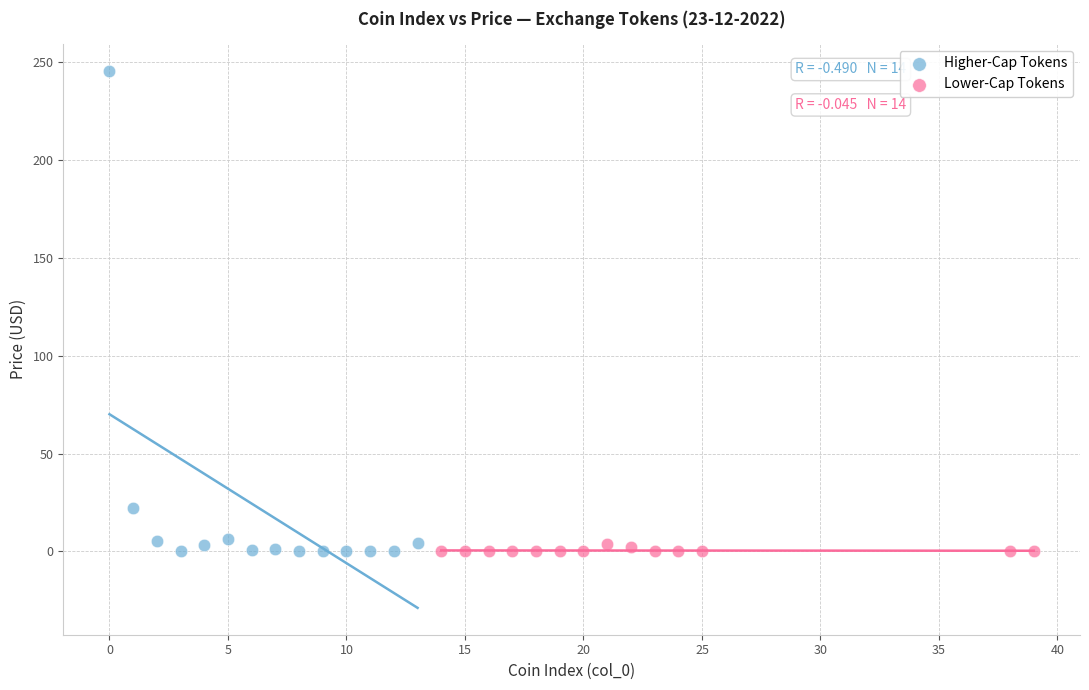

Which series has the largest Y range (max minus min)?

Higher-Cap Tokens